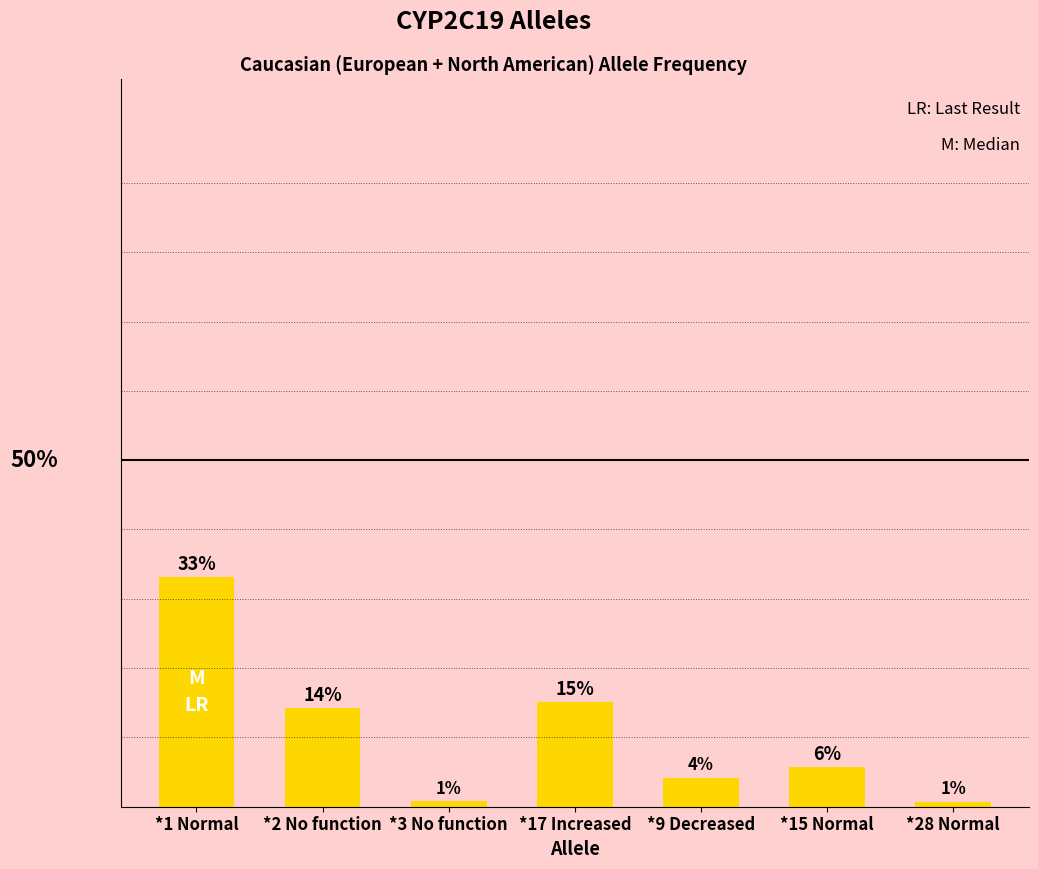

True or false: the data shows 0.0 at *3 No function.

True